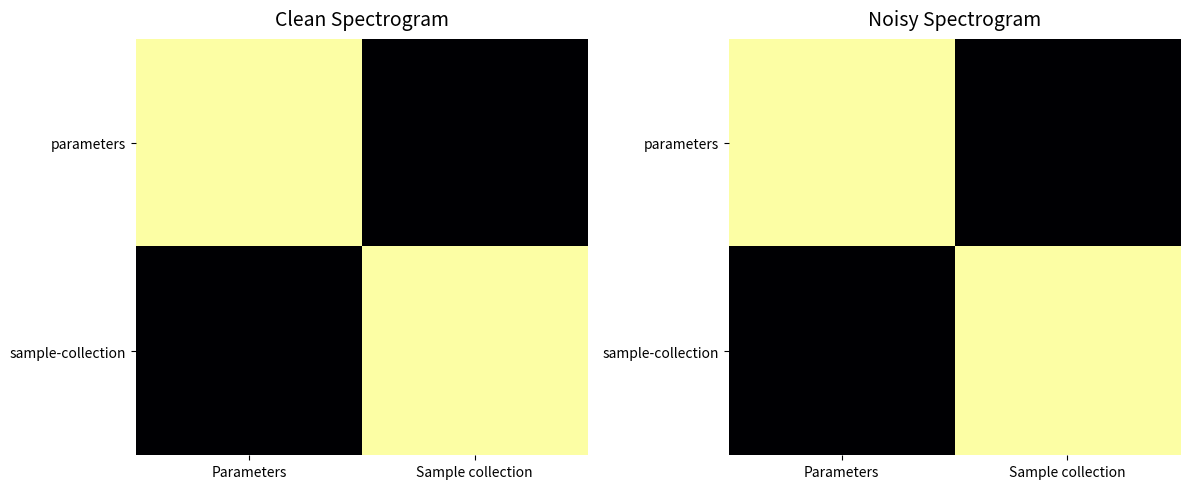

Rank the series at Parameters from lowest to highest value.

sample-collection, parameters